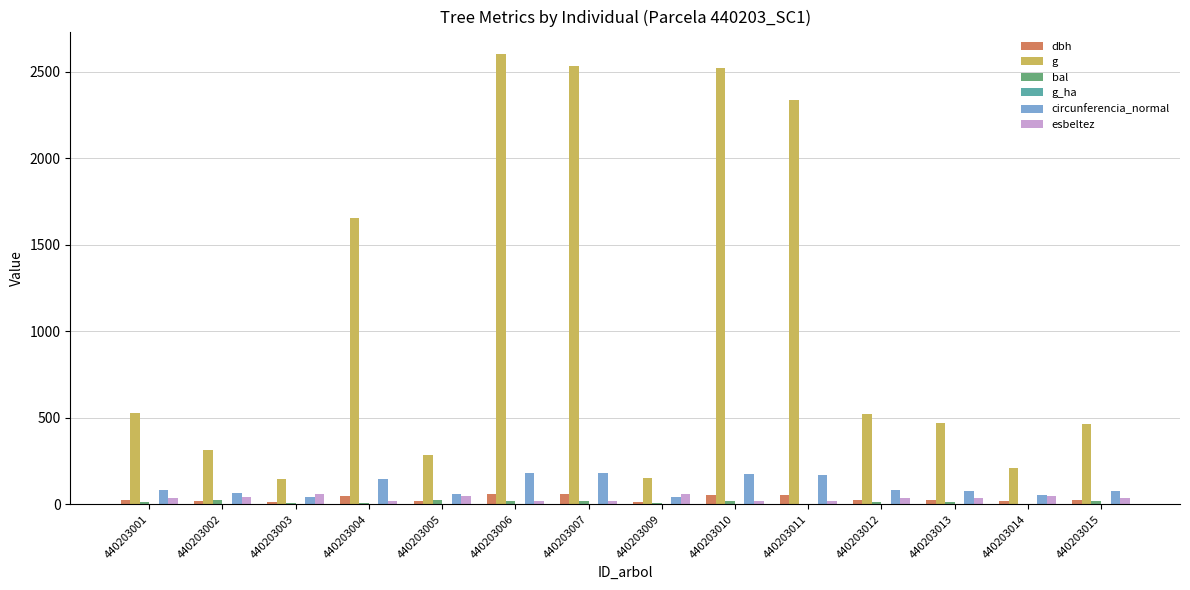

The dbh series shows 57.6 at 440203006. True or false?

True